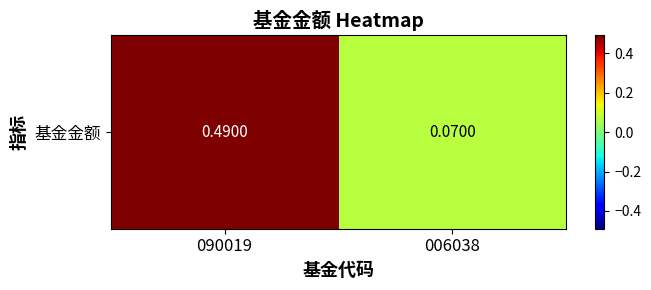

True or false: the data shows 0.1 at 090019.

False